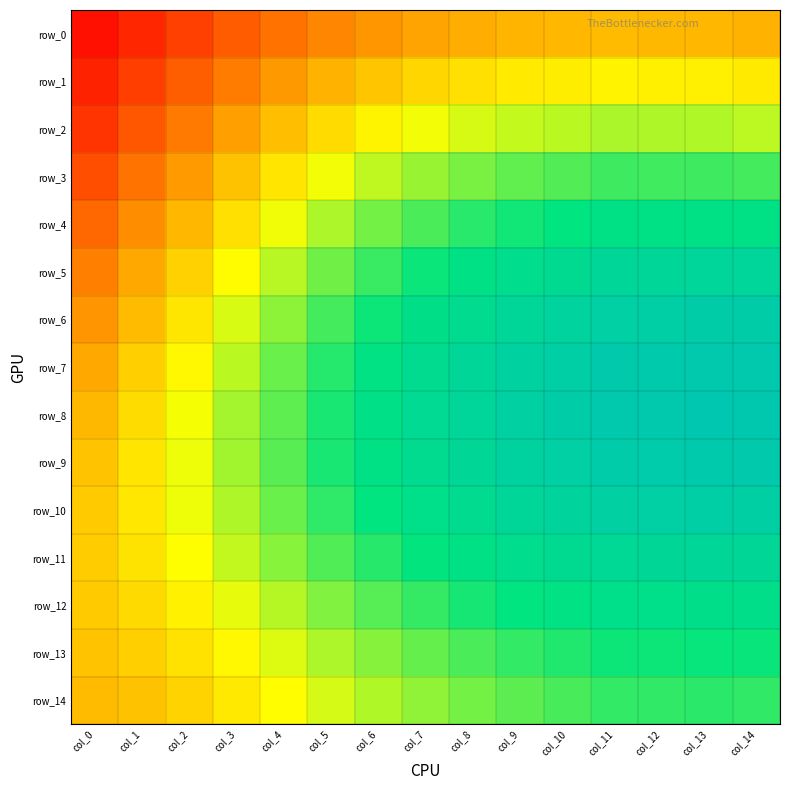

Between col_11 and col_14, which is larger?

col_11